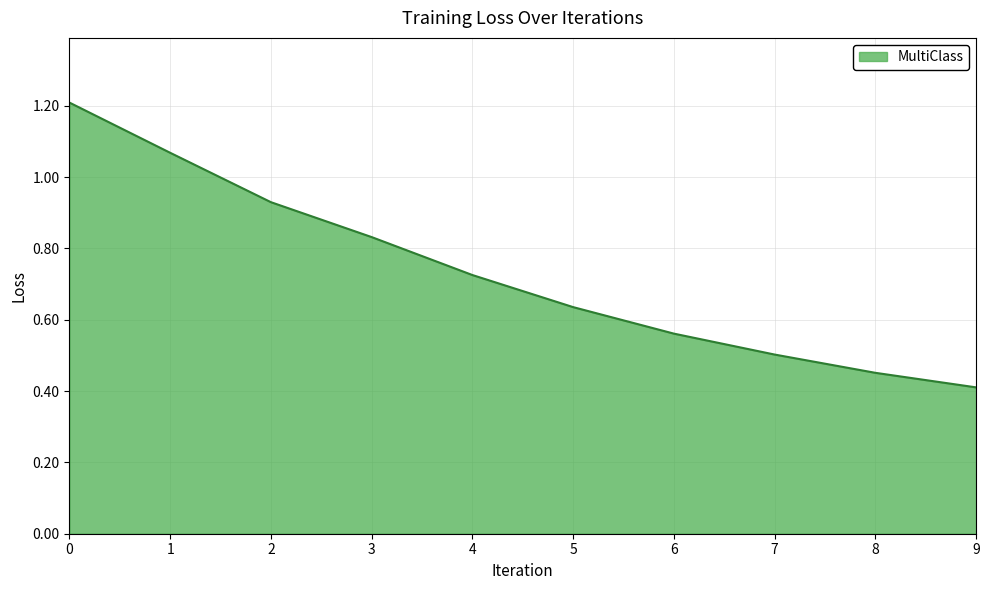

At which category does the chart reach its minimum across all series?

9